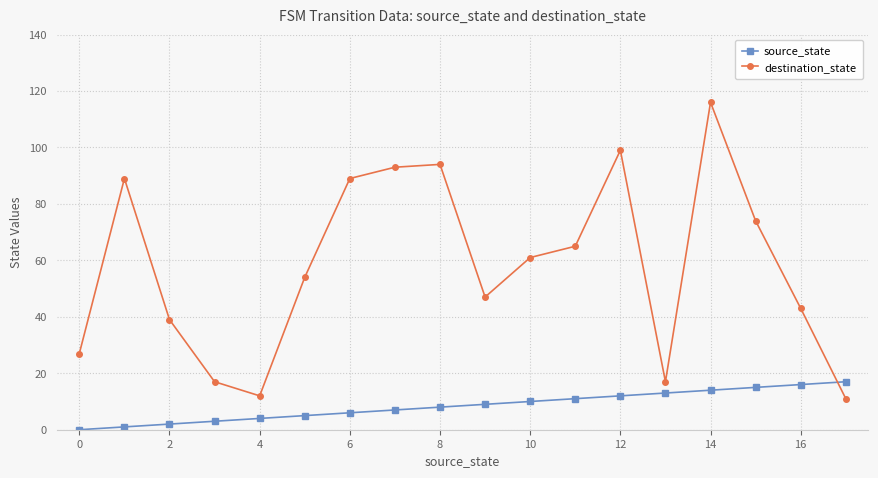

What is the maximum value shown in the chart?

116